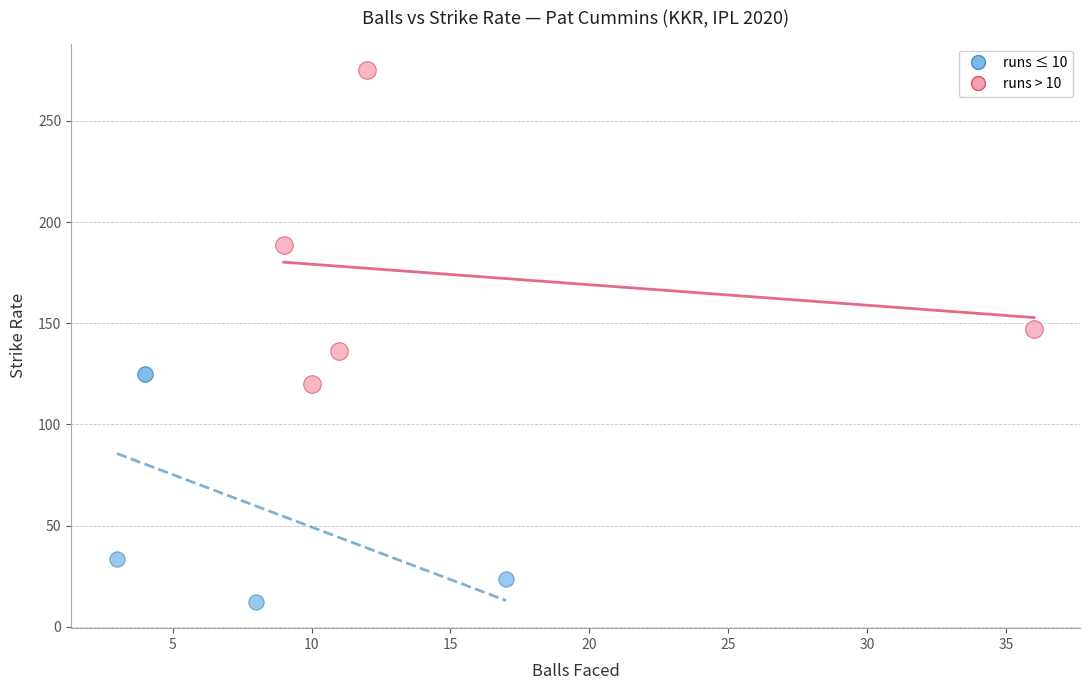

What are all the series names shown in the legend?

runs ≤ 10, runs > 10